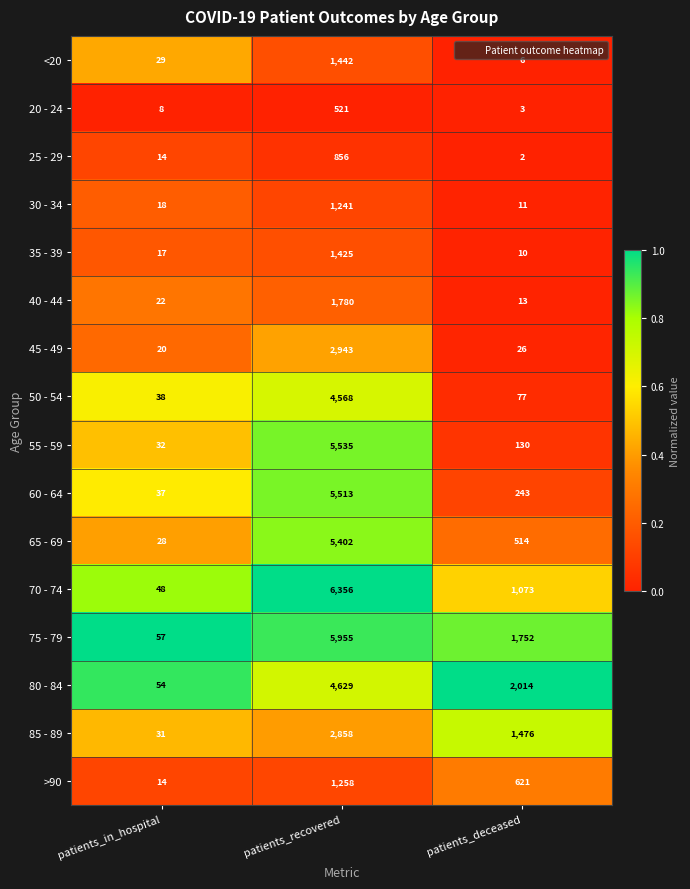

Which series has the largest total across all categories?

75 - 79